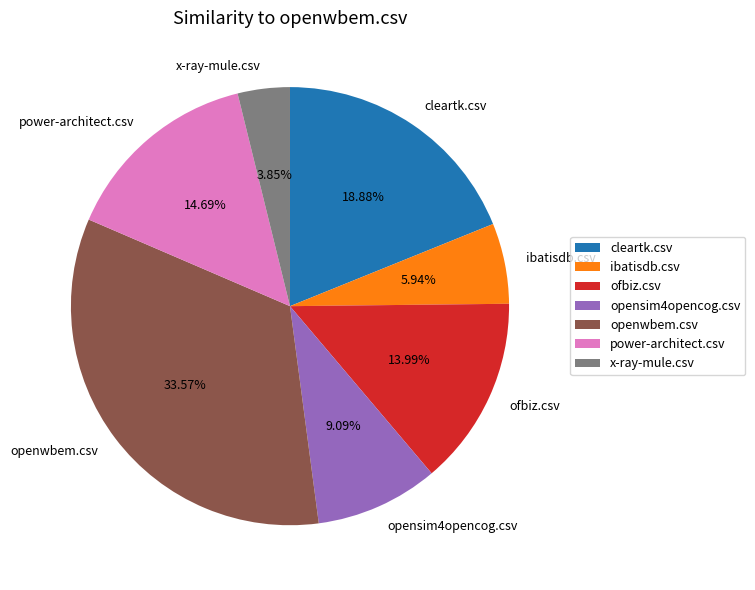

To the nearest percent, what is the difference between the largest and smallest slice percentages?

30%